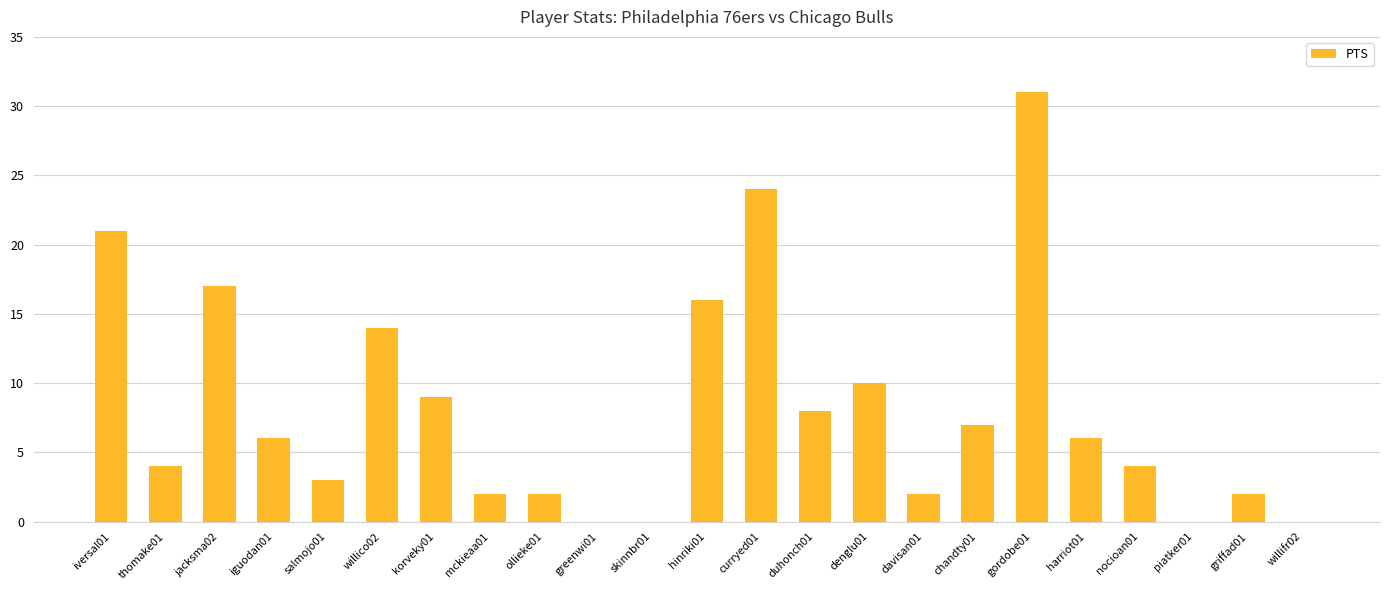

What is the change in value from thomake01 to davisan01?

-2